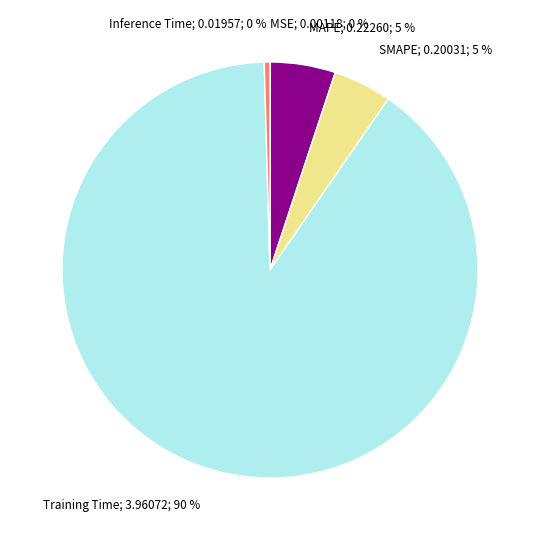

Is the sum of Inference Time; 0.01957; 0 % and SMAPE; 0.20031; 5 % greater than half?

No